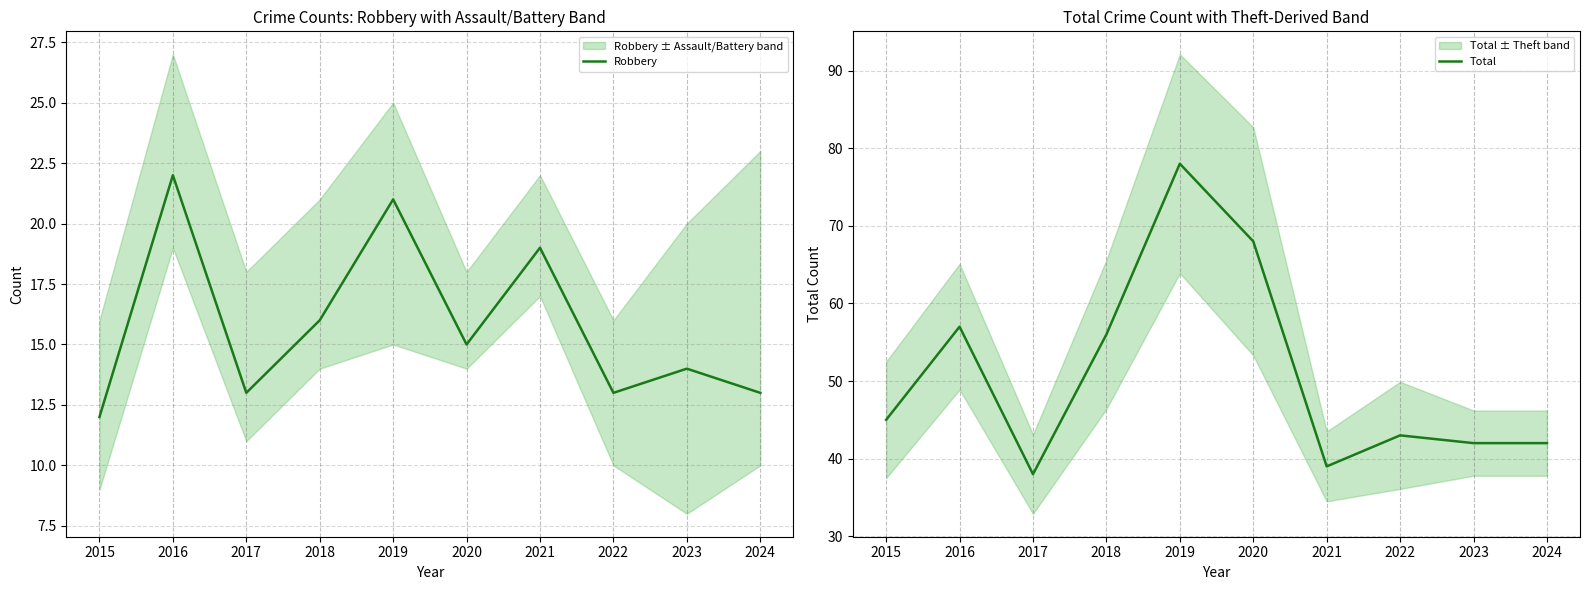

True or false: Robbery has a value of 19 at 2021.

True